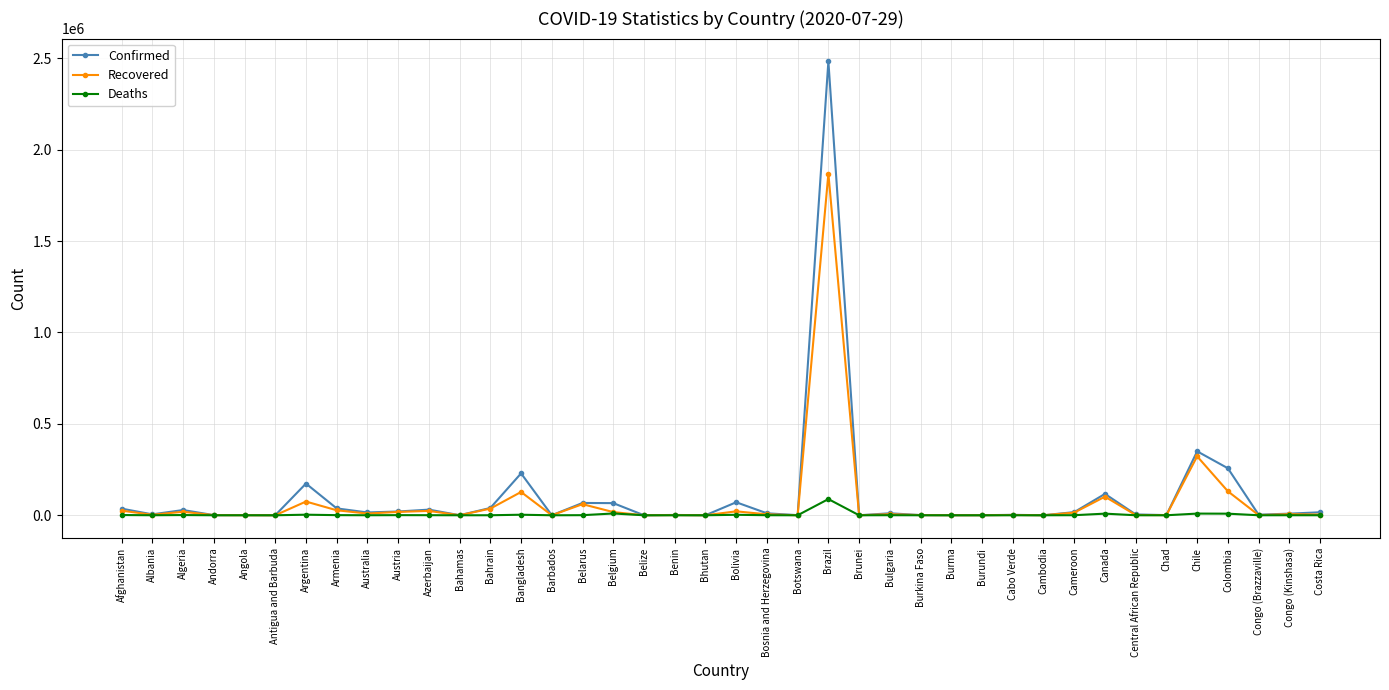

What is the greatest value displayed?

2483191